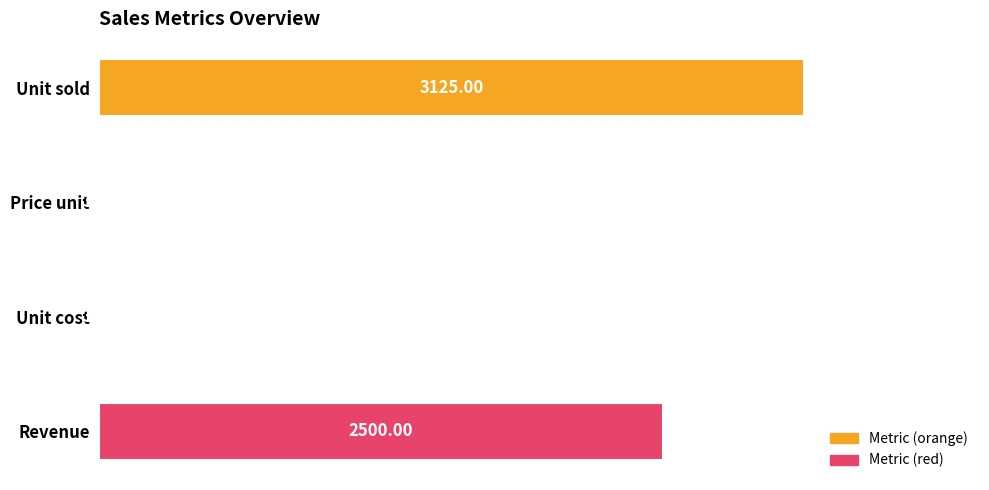

Between Revenue and Unit cost, which is larger?

Revenue